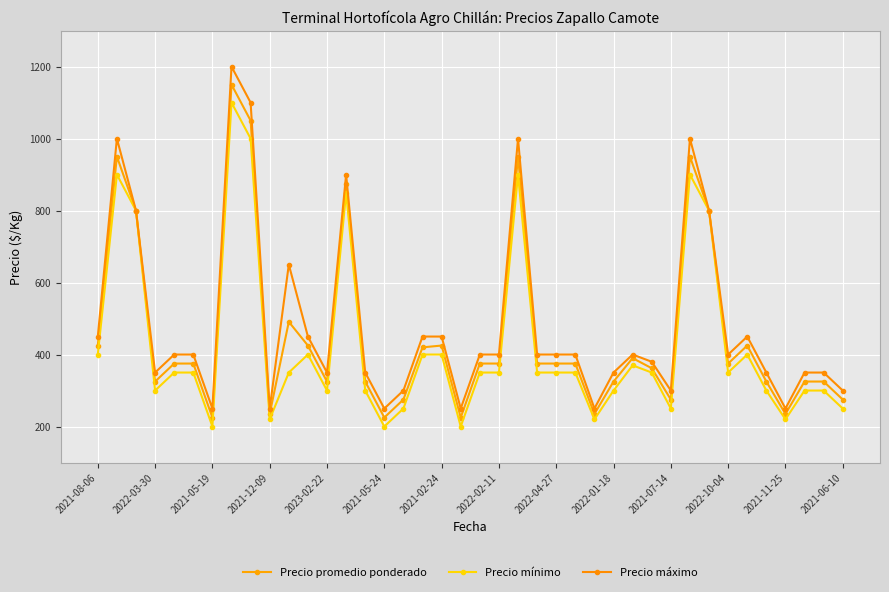

Does the chart have visible grid lines?

Yes